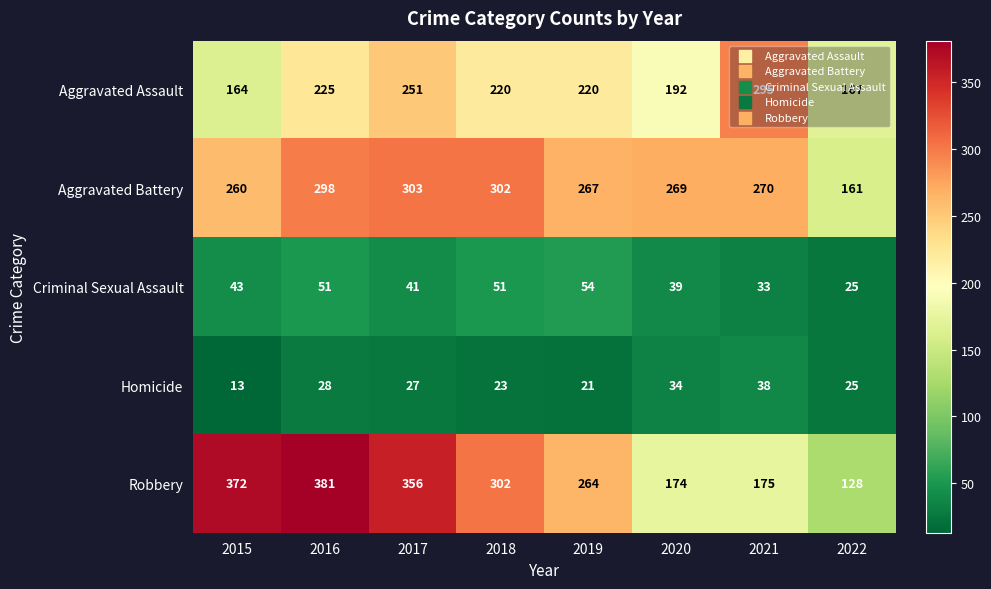

Which series changed the most between 2017 and 2019?

Robbery